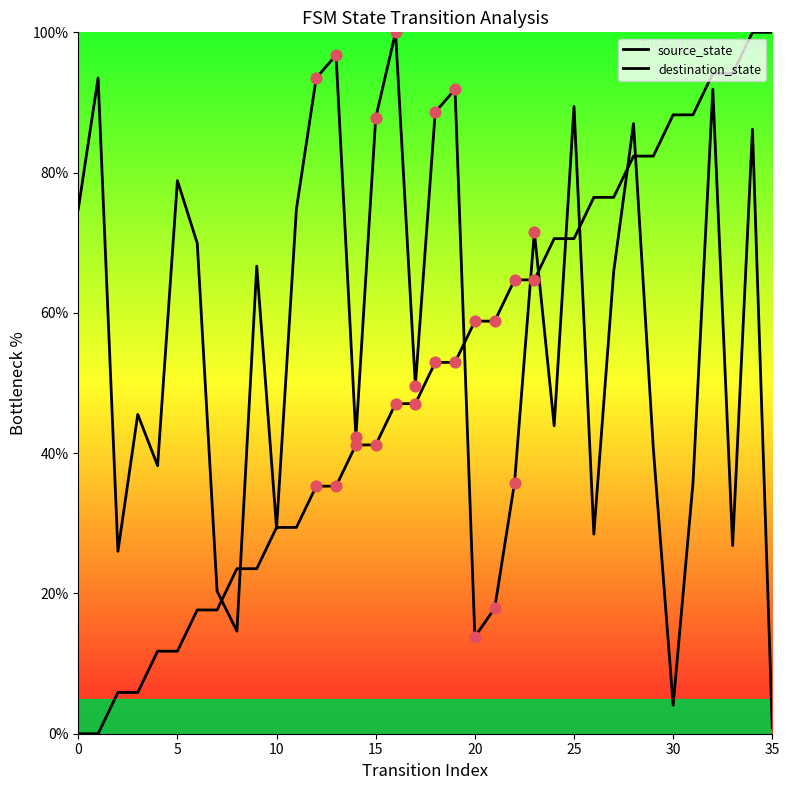

At which category is the sum across all series the highest?

34